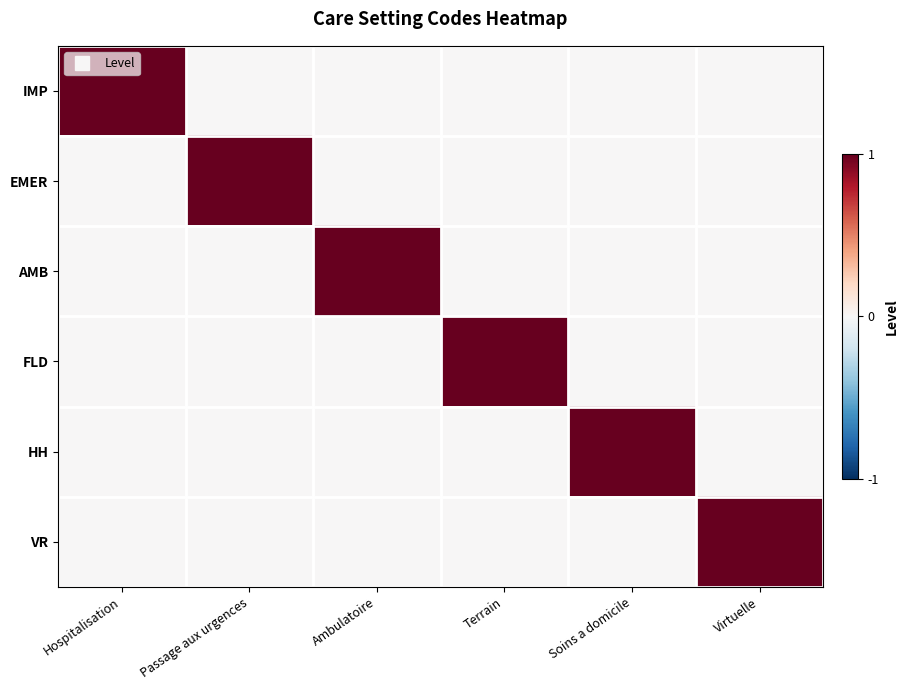

Which series has the largest range (max minus min)?

IMP